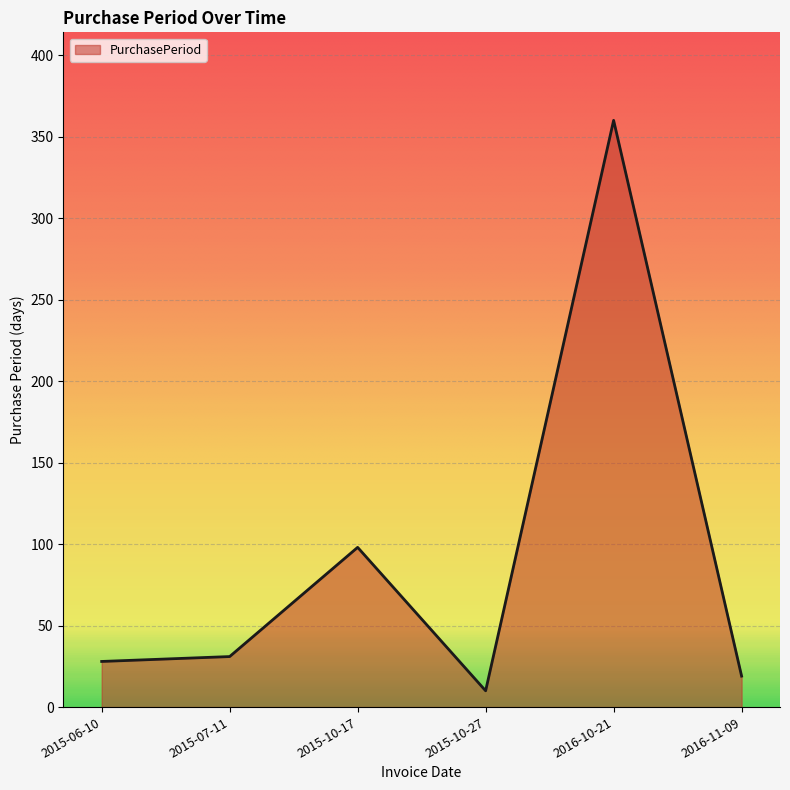

How many interior local peaks (higher than both neighbors) does the data have?

2